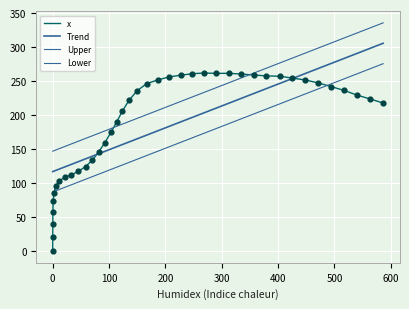

What are all the series names shown in the legend?

x, Trend, Upper, Lower